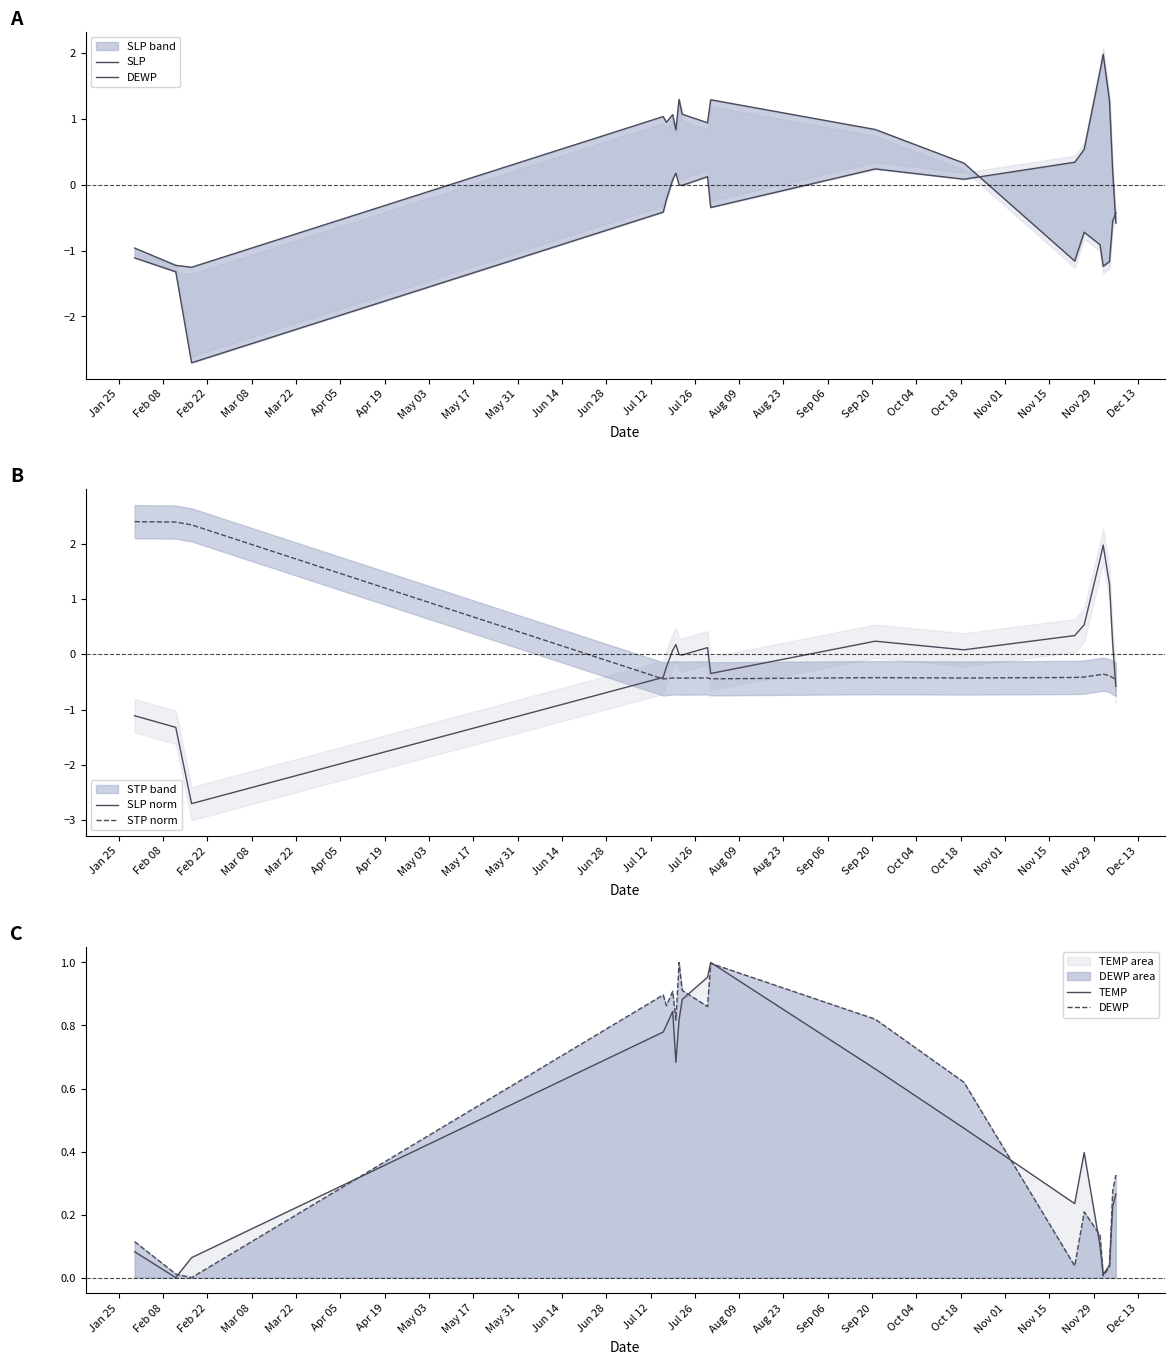

Which series ends up on top after the final intersection of SLP norm and STP norm?

STP norm